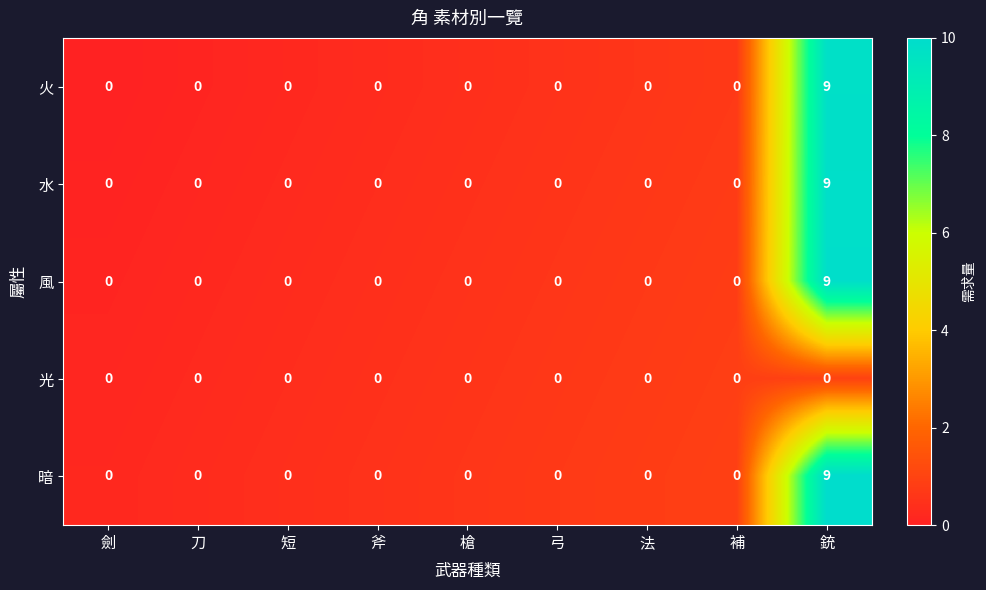

What is the sum of all 風 values?

9